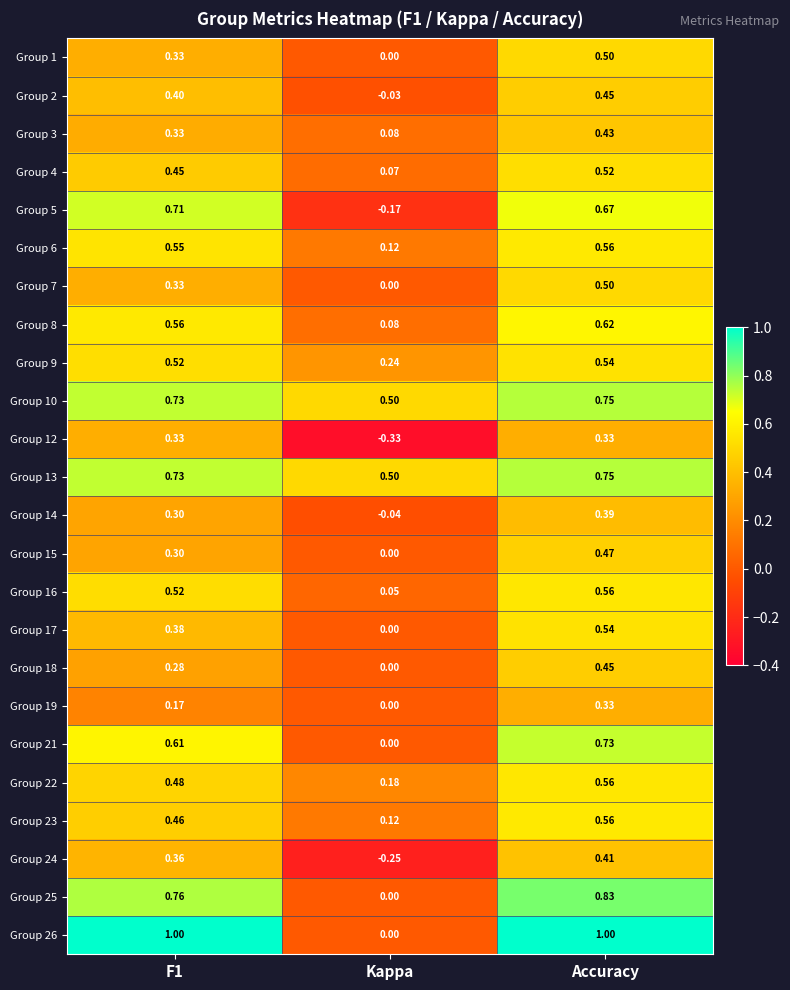

What is the total value across all series at Kappa?

1.1